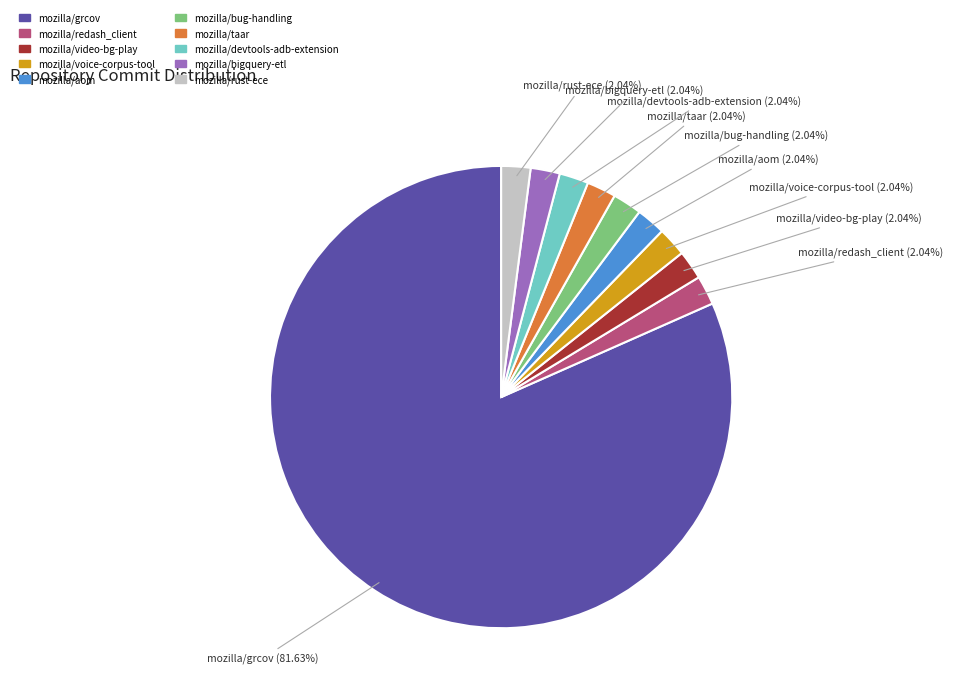

What is the largest slice in the pie chart?

mozilla/grcov